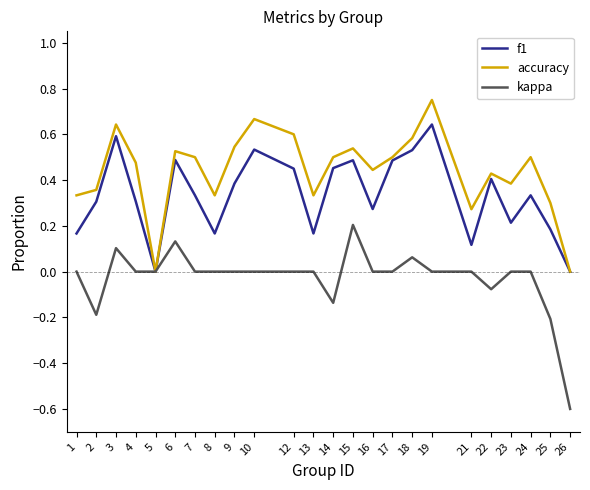

True or false: accuracy has a value of 1.0 at 9.

False